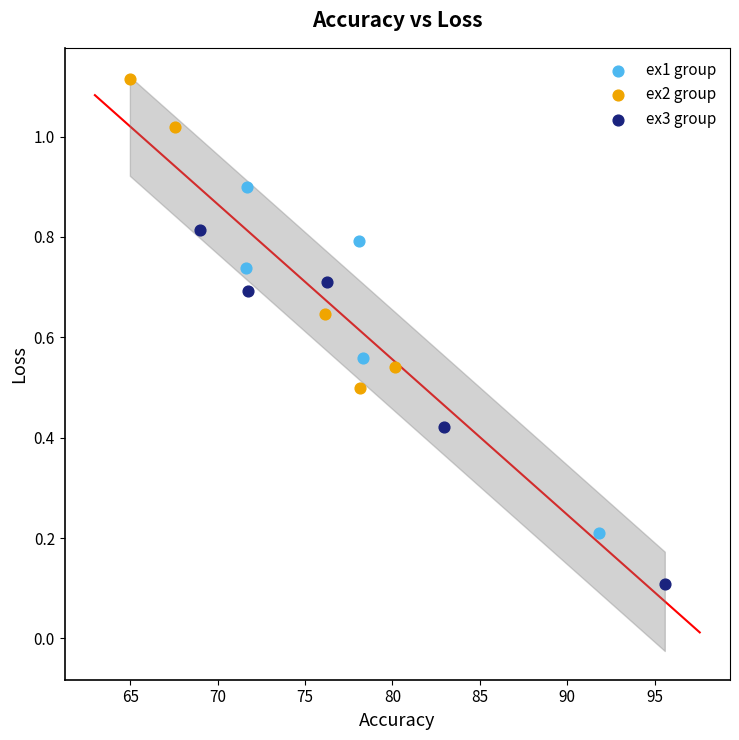

Which series reaches the minimum Y coordinate?

ex3 group